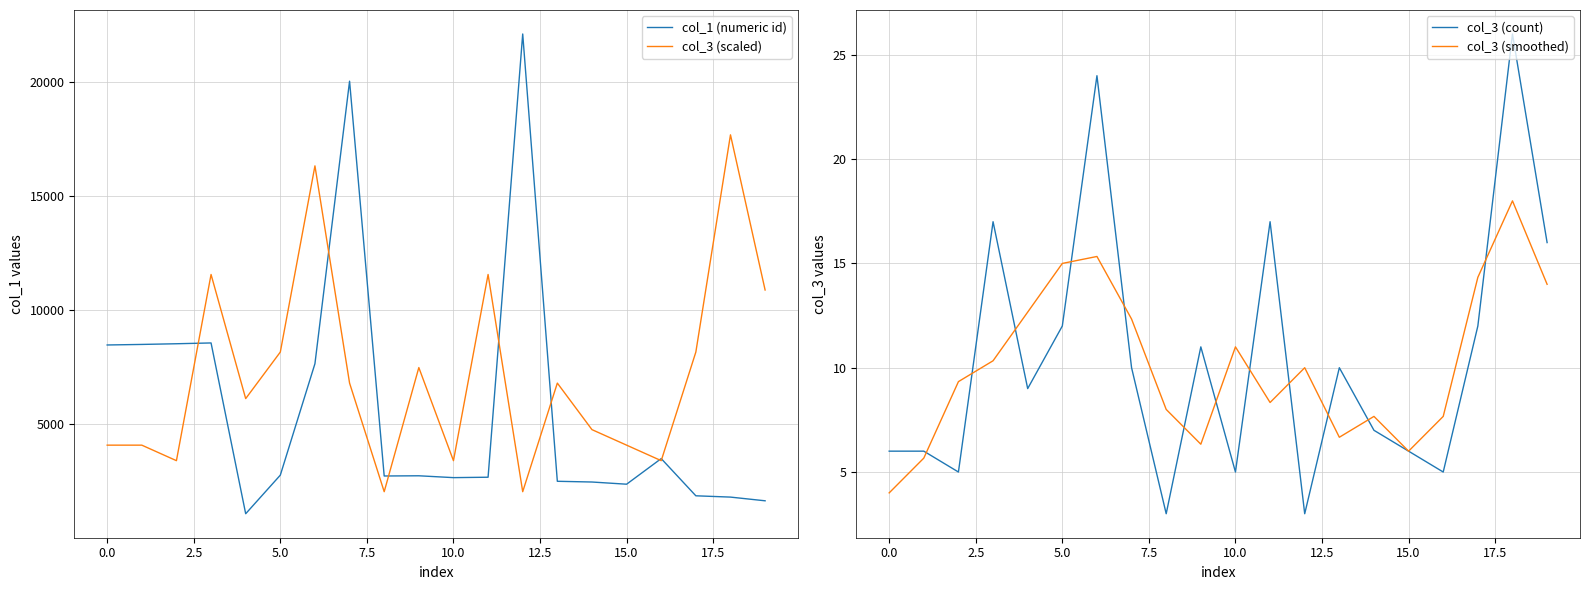

Is it true that col_3 (smoothed) equals 10.4 at 16?

False